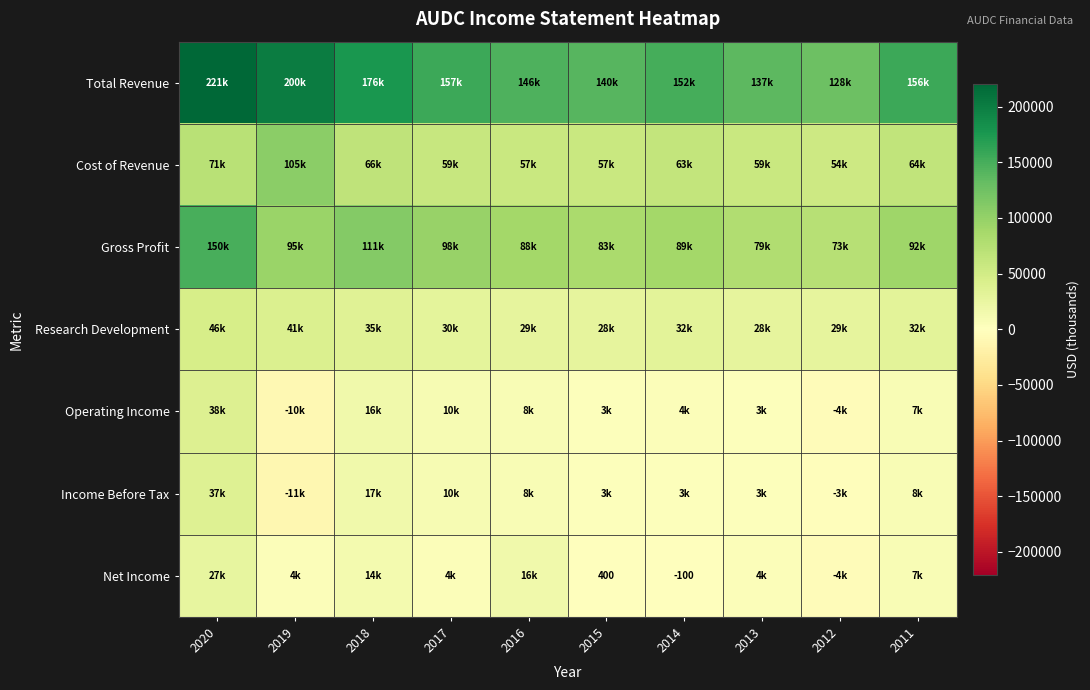

Which series has the largest range (max minus min)?

Total Revenue